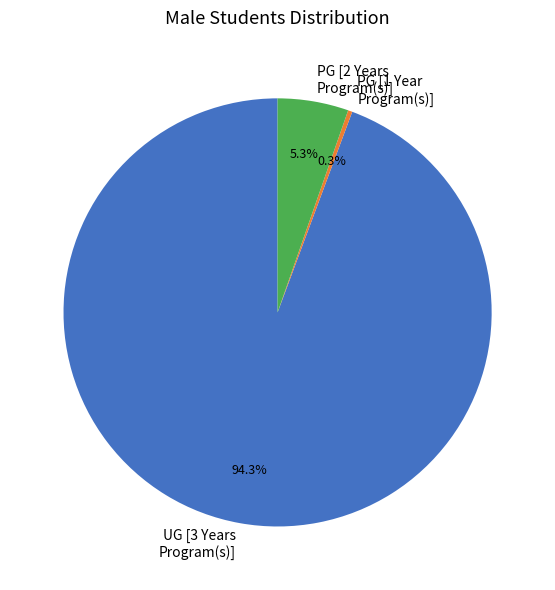

What is the ratio of the value at PG [2 Years Program(s)] to the value at PG [1 Year Program(s)]?

16.6